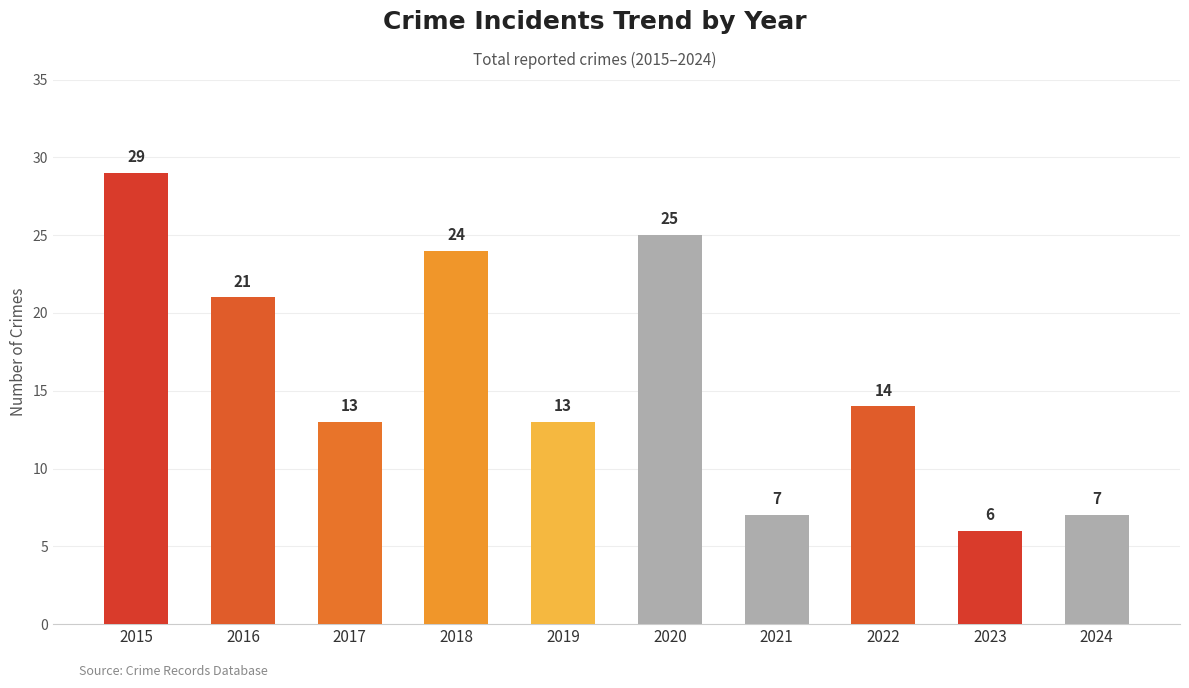

What is the value of the 5th bar from the left?

13